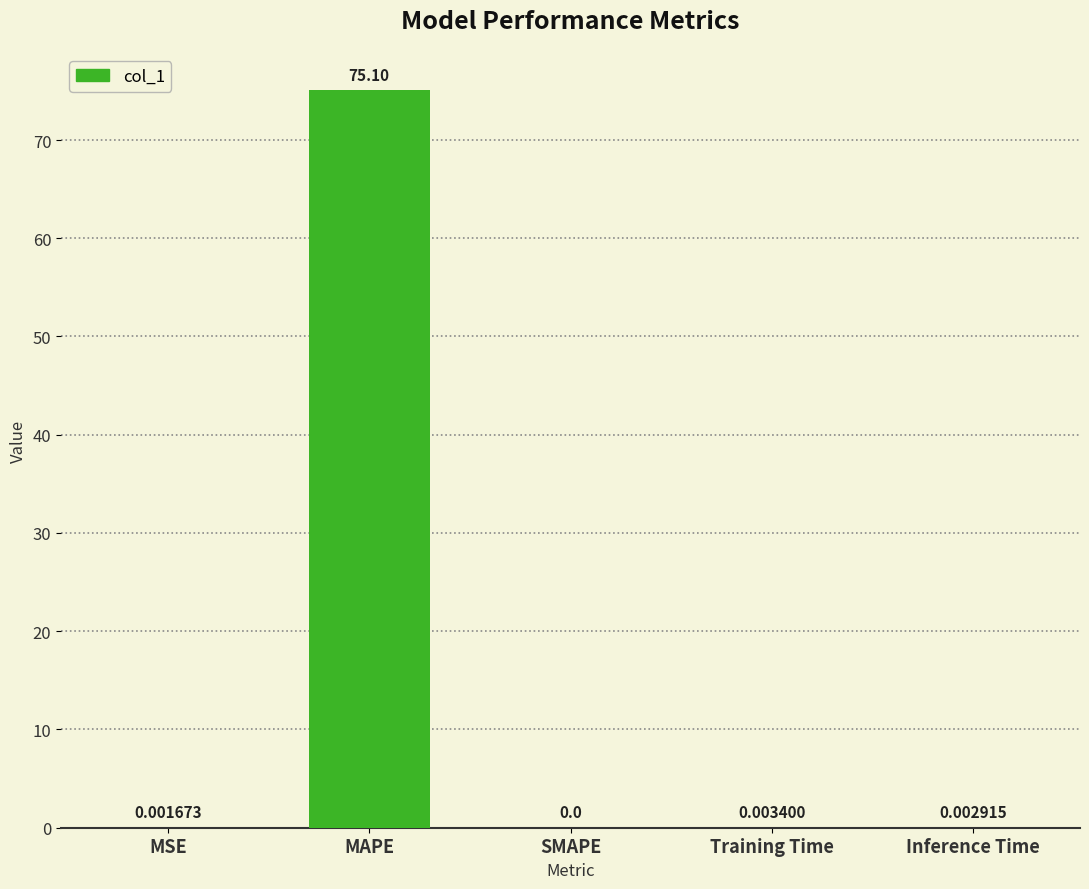

Between MSE and MAPE, which is larger?

MAPE